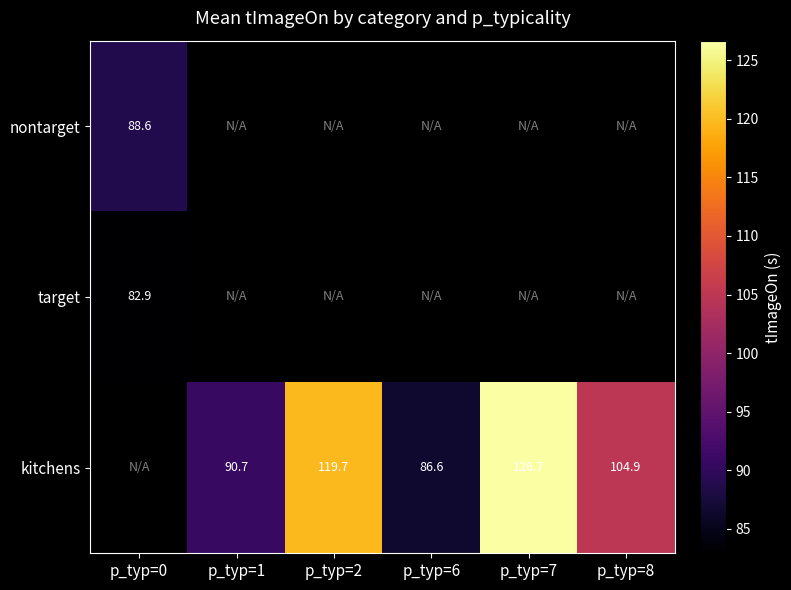

Which label corresponds to the largest value in the chart?

p_typ=7